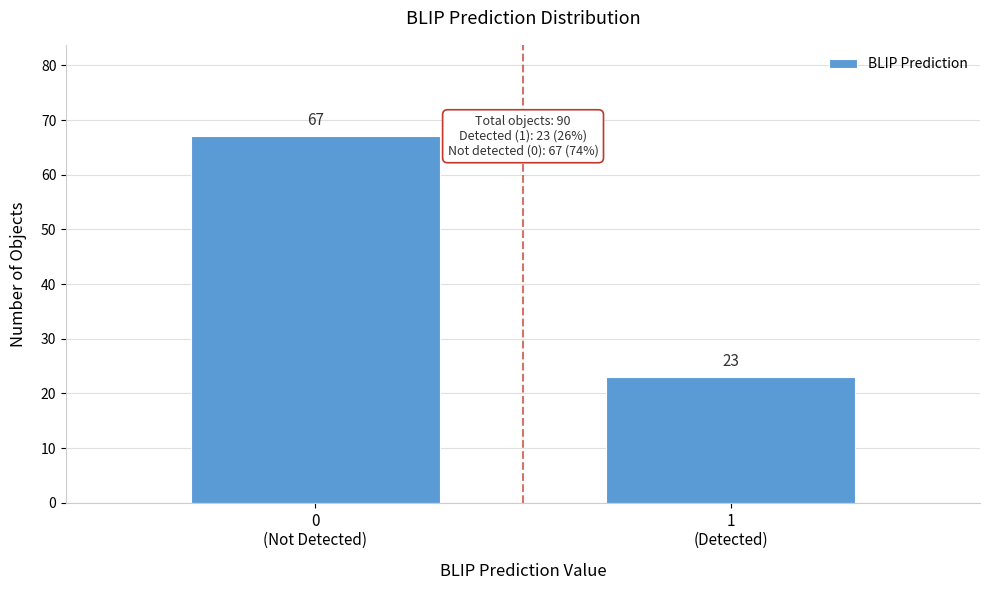

Reading right to left, list all the values displayed in this chart.

23	67